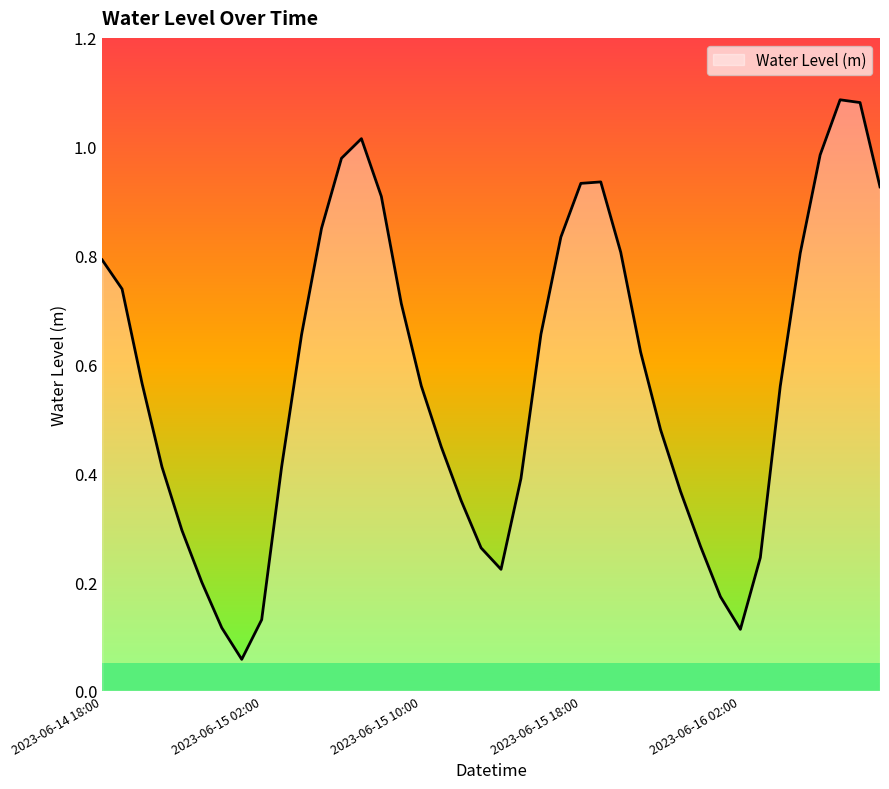

What is the difference between the second highest and second lowest values?

1.0